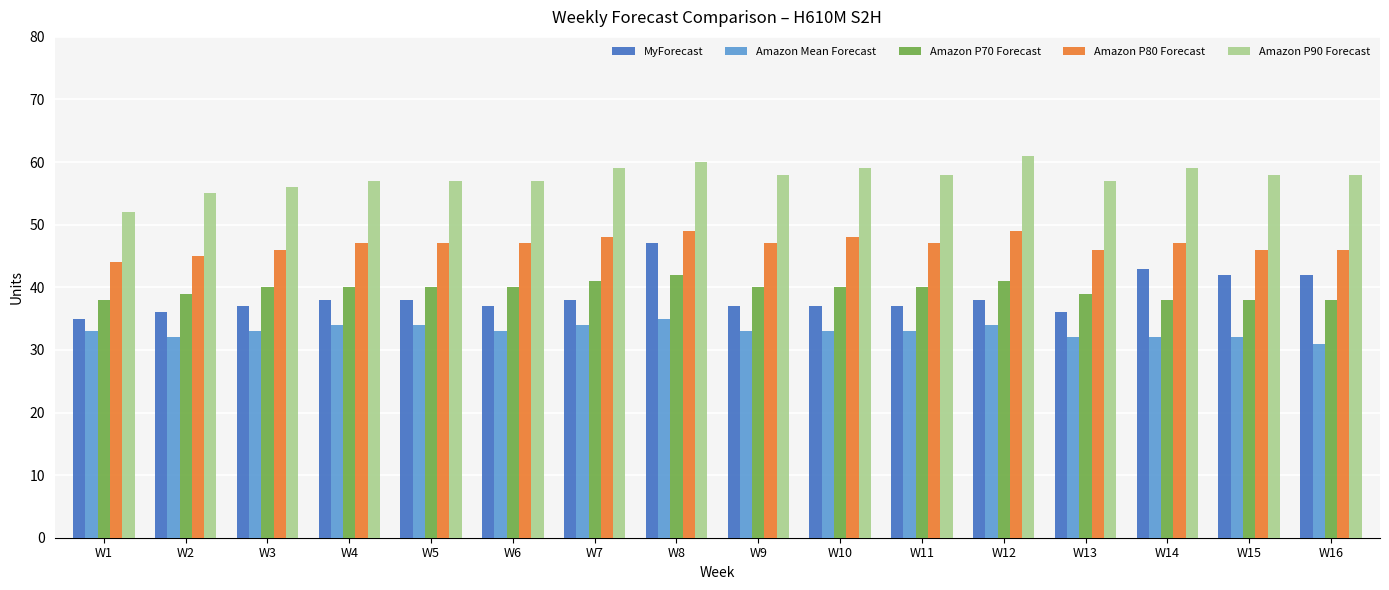

Which series has the largest total across all categories?

Amazon P90 Forecast